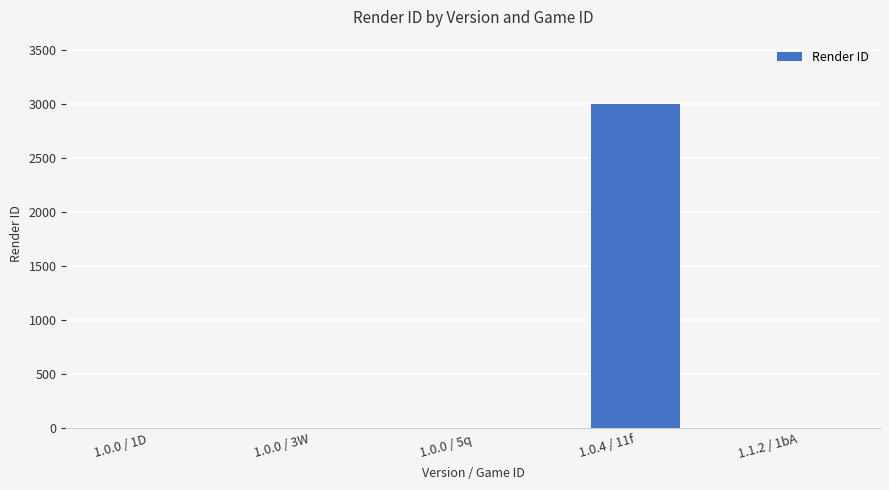

Reading left to right, extract all data points from this chart.

0	0	0	3000	0